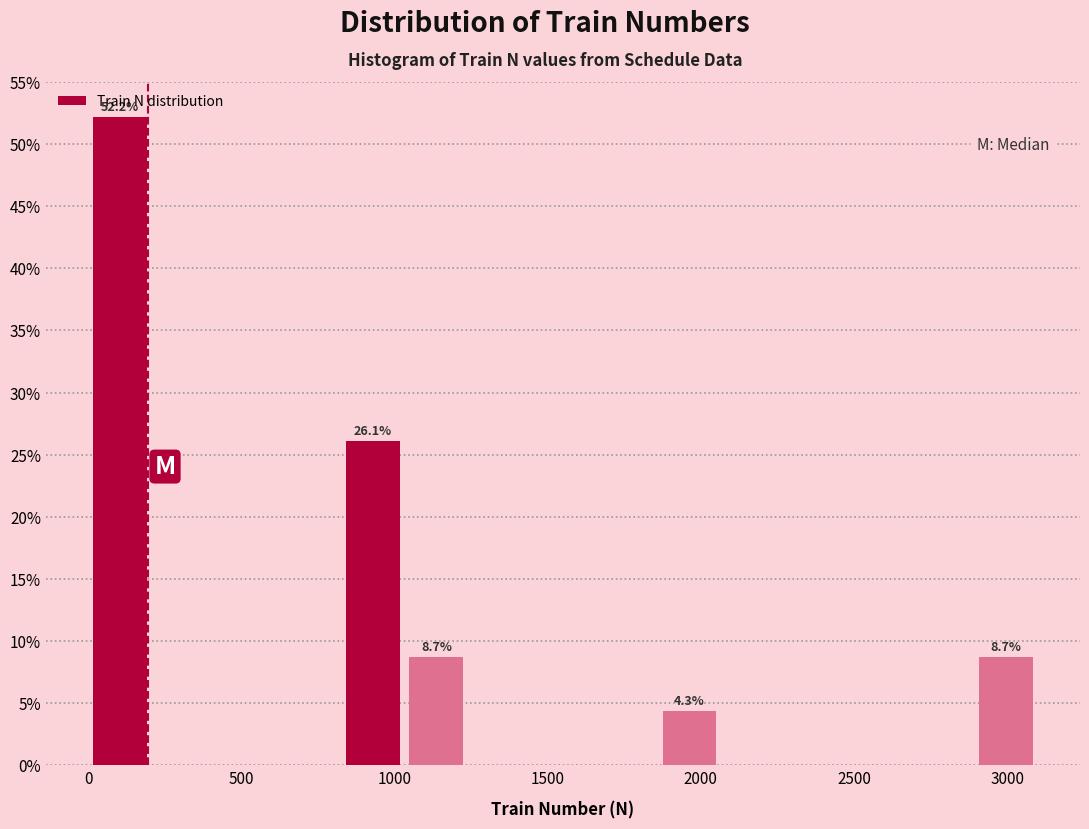

Over which range of the x-axis is the bar tallest?

0 to 200